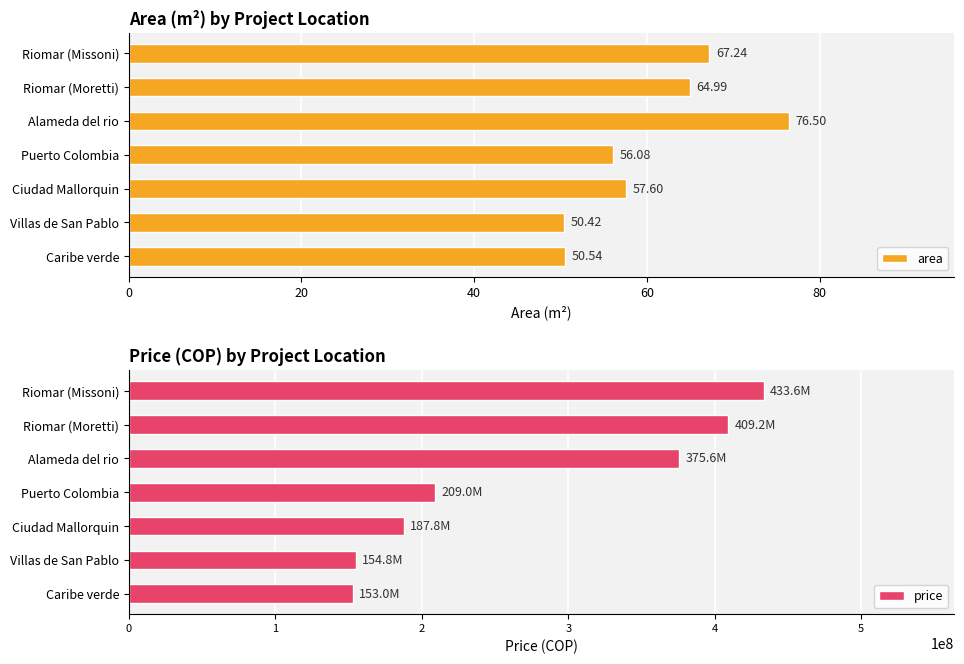

At which label does area reach its peak?

Alameda del rio